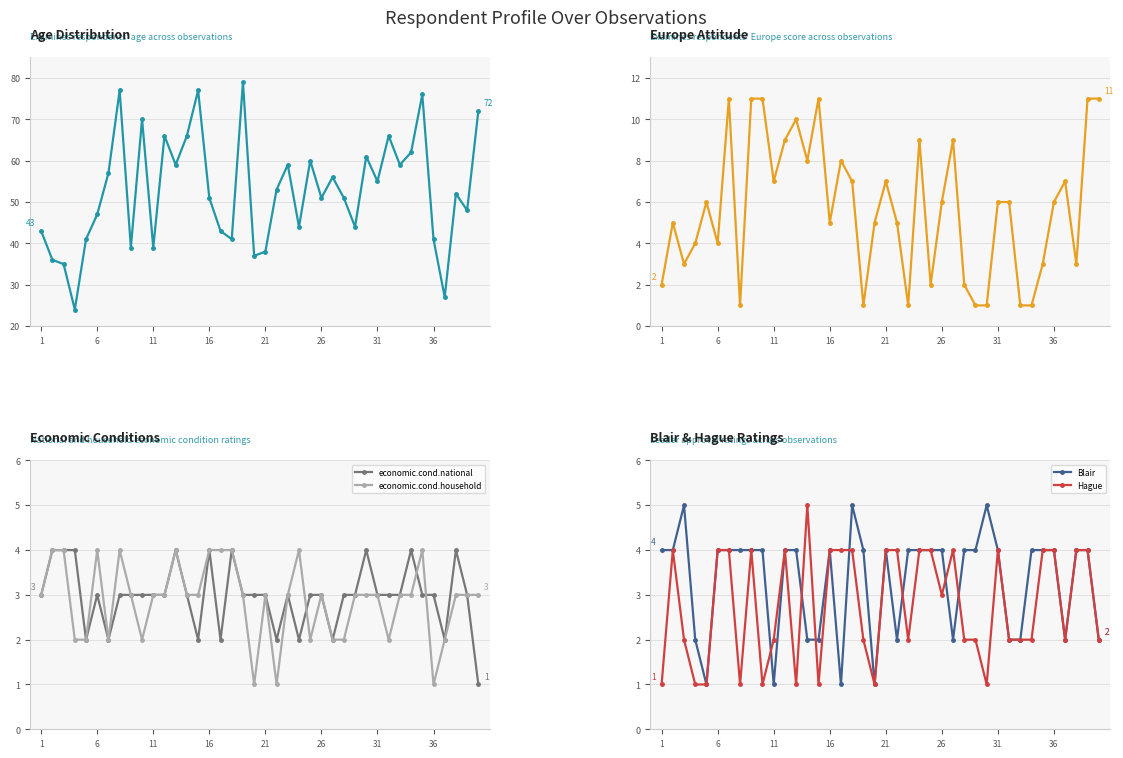

How many lines are shown in the chart?

6